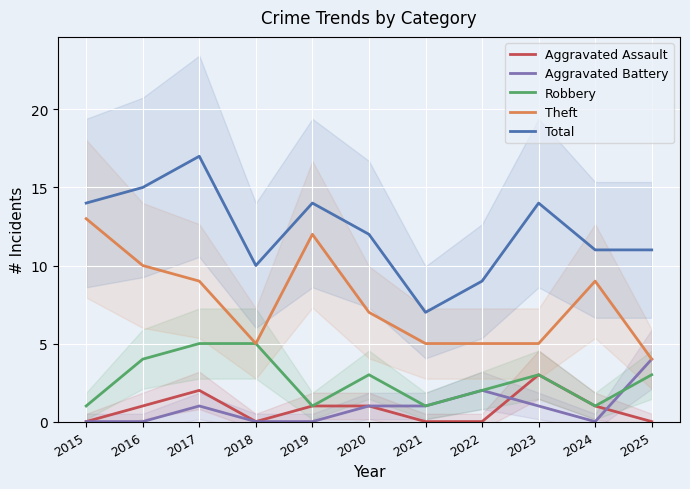

What is the spread (max minus min) of values at 2016?

15